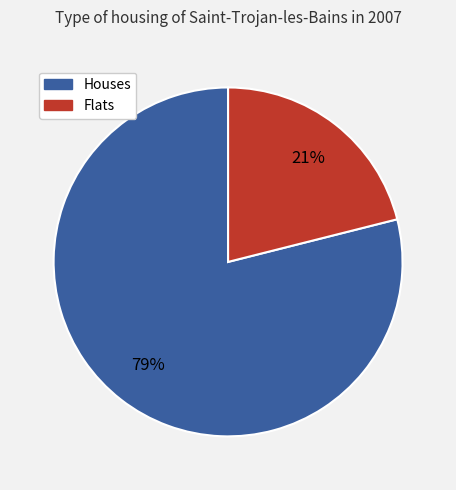

To the nearest percent, what is the difference between the largest and smallest slice percentages?

58%